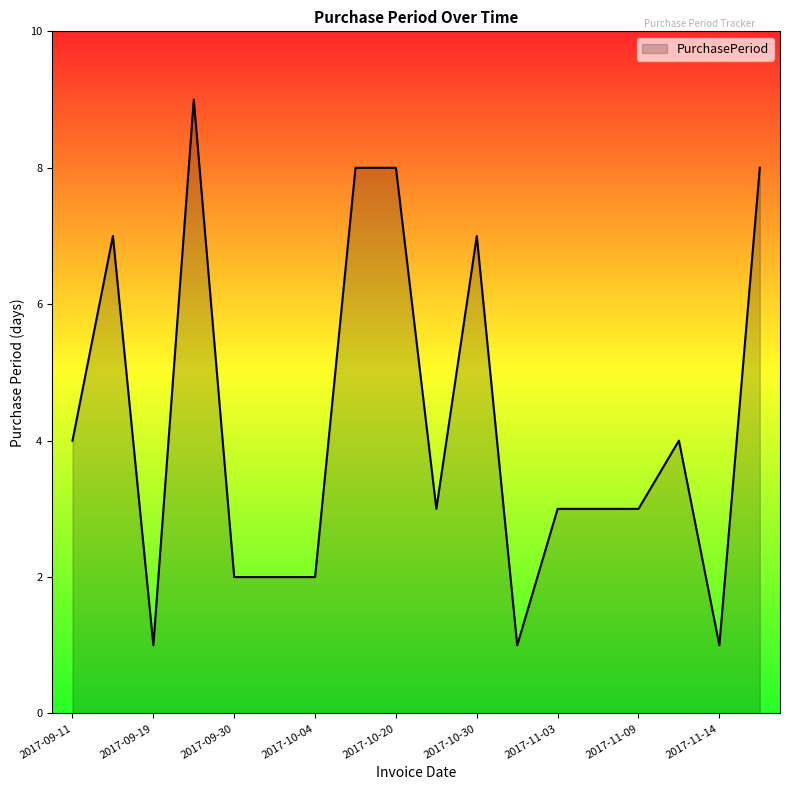

What is the greatest value displayed?

9